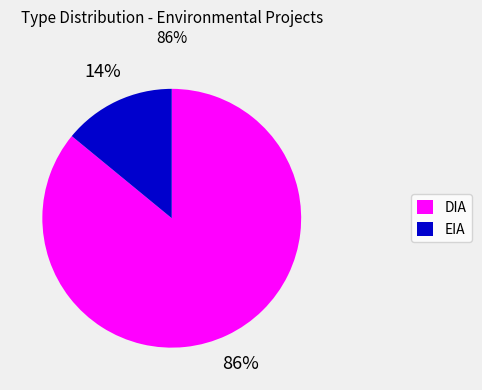

Count the number of slices in the pie.

2